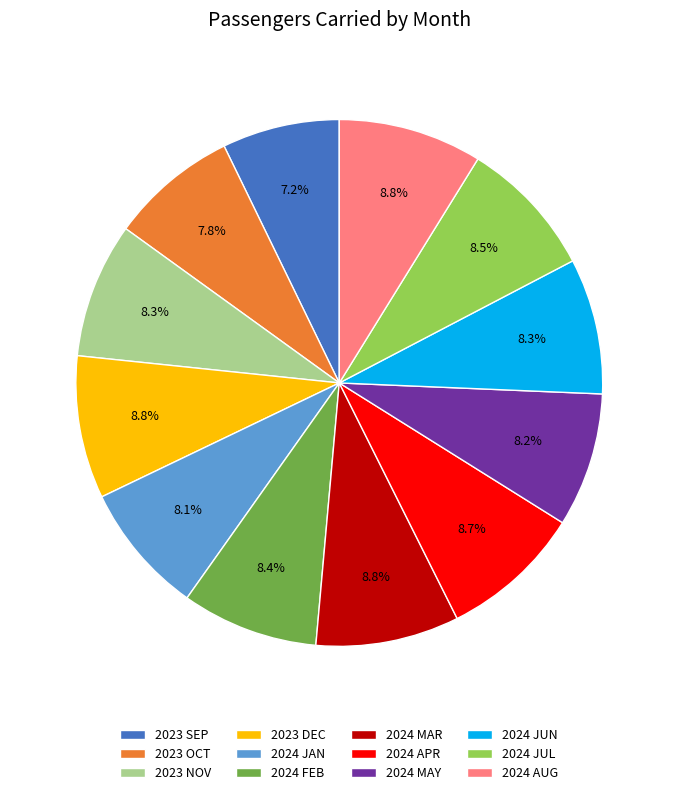

What is the total percentage of 2024 JUN and 2023 NOV?

16.6%